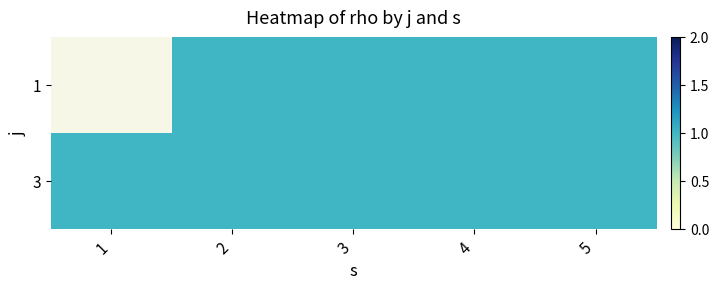

What is the total value across all series at 3?

2.0